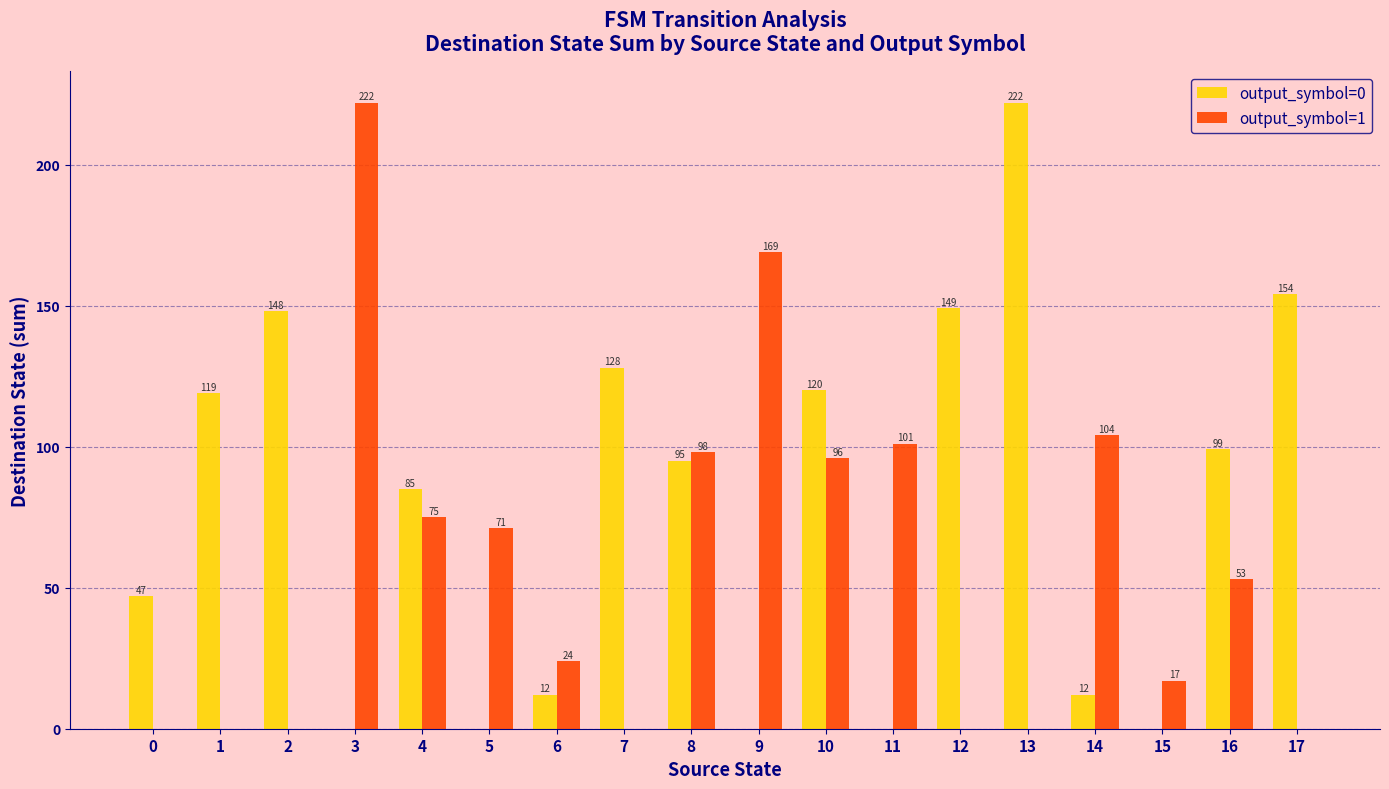

The output_symbol=1 series shows 107 at 2. True or false?

False